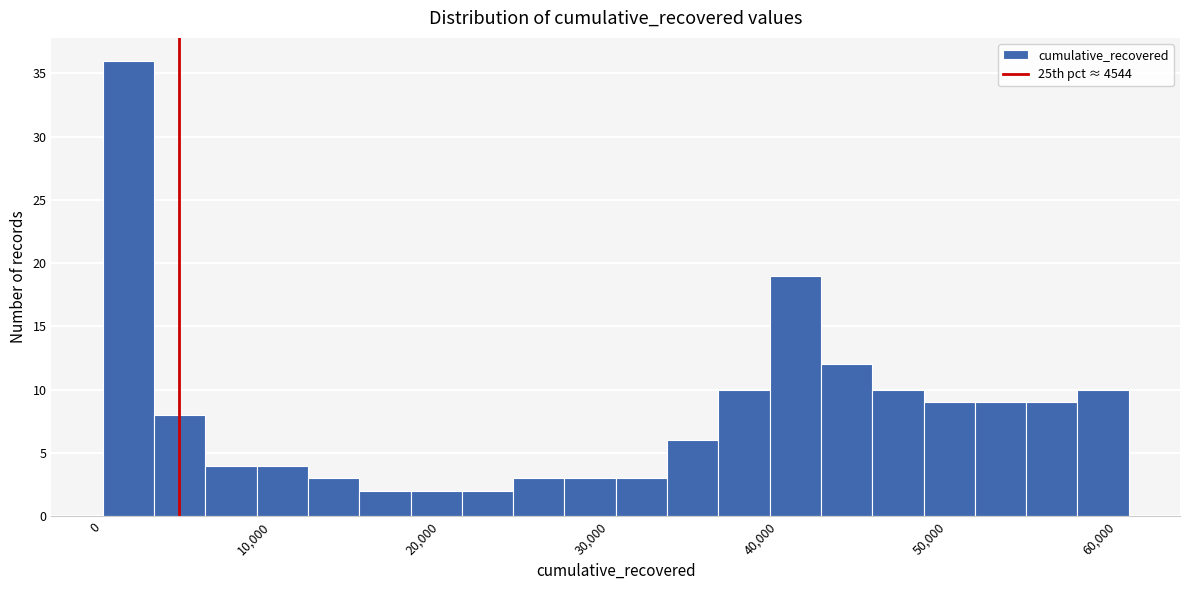

Around what value on the x-axis is the tallest bar? Give the approximate position of its centre, as read against the axis.

2000